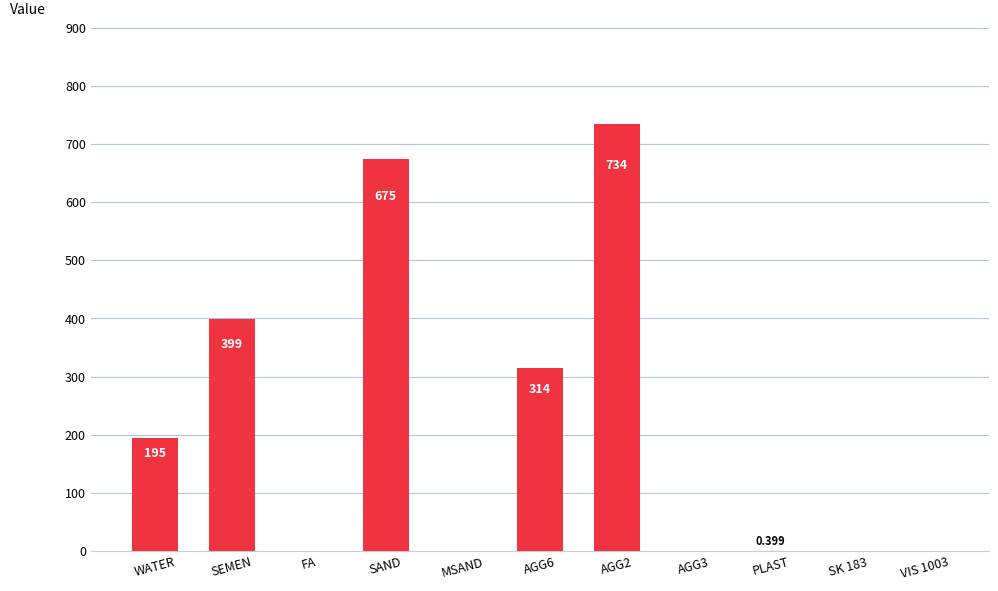

What is the change in value from SEMEN to PLAST?

-398.6